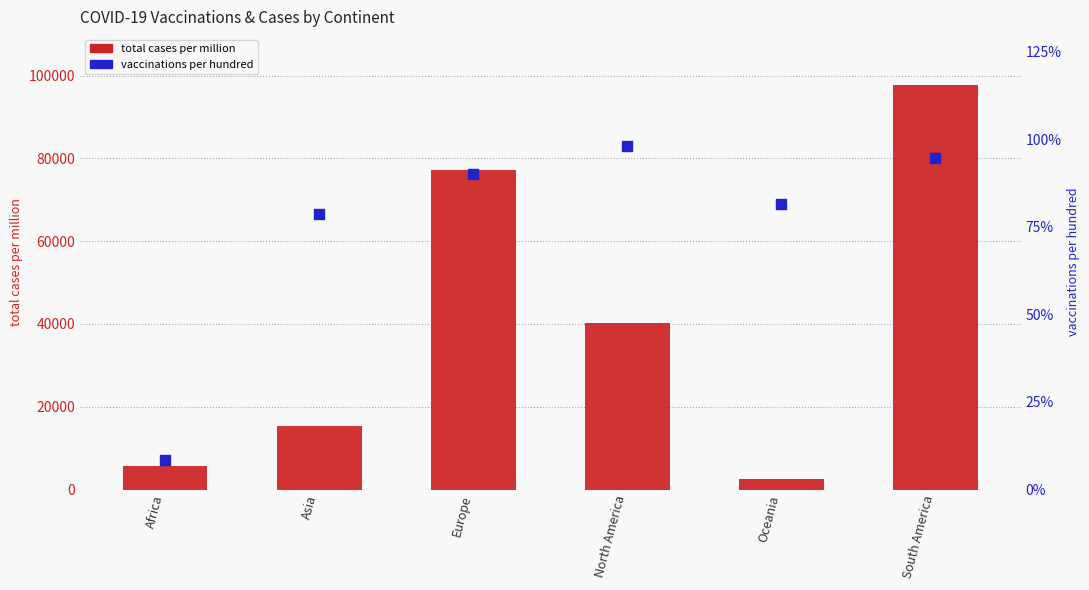

What are all the series names shown in the legend?

total cases per million, vaccinations per hundred